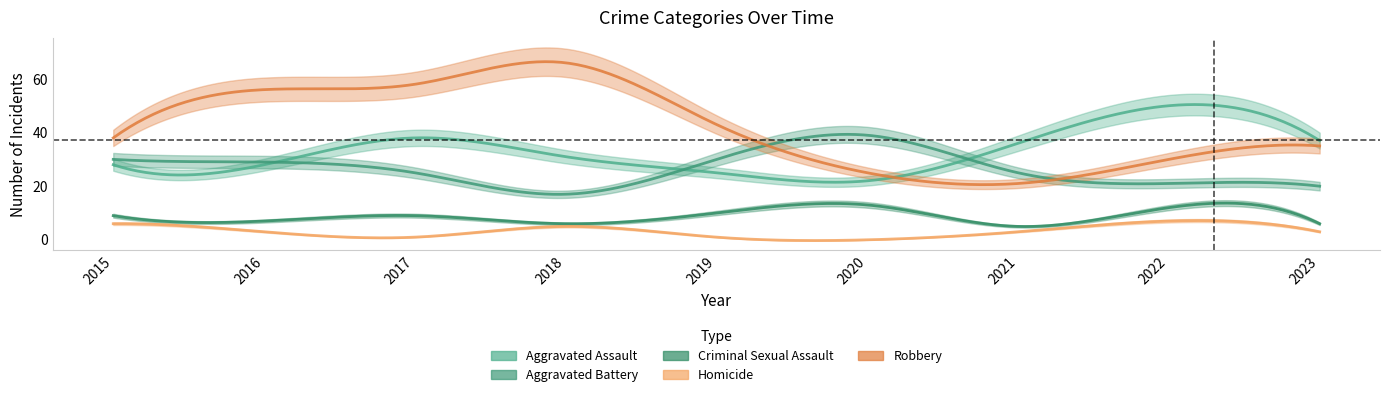

True or false: Criminal Sexual Assault and Aggravated Assault intersect in this chart.

False